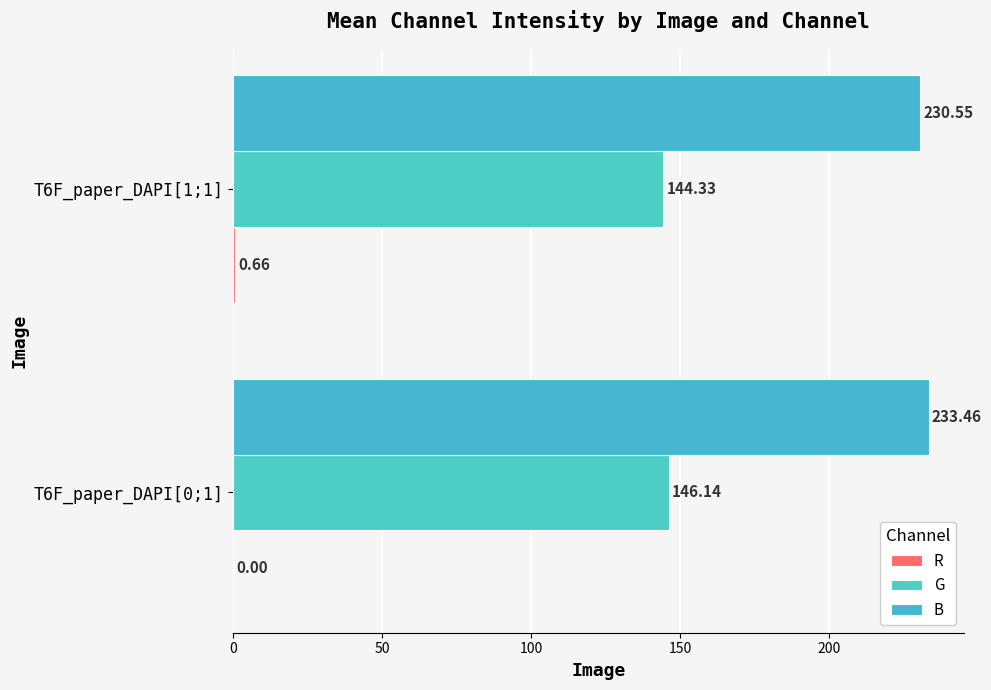

Count the number of categories in the chart.

2